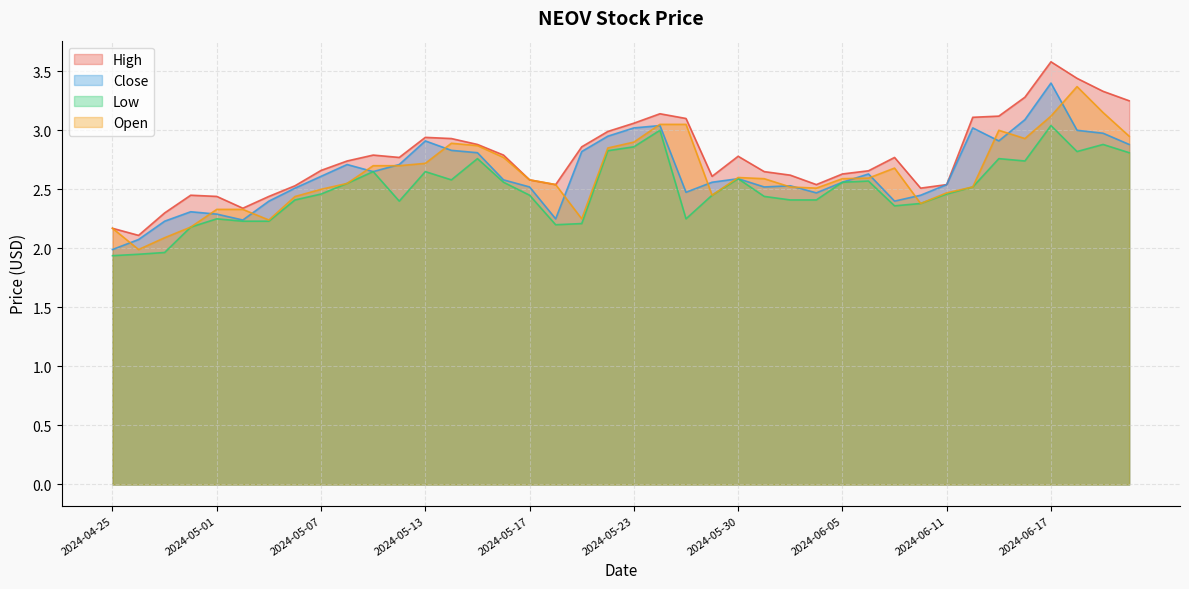

What is the difference between the maximum and minimum values in the Open series?

1.4